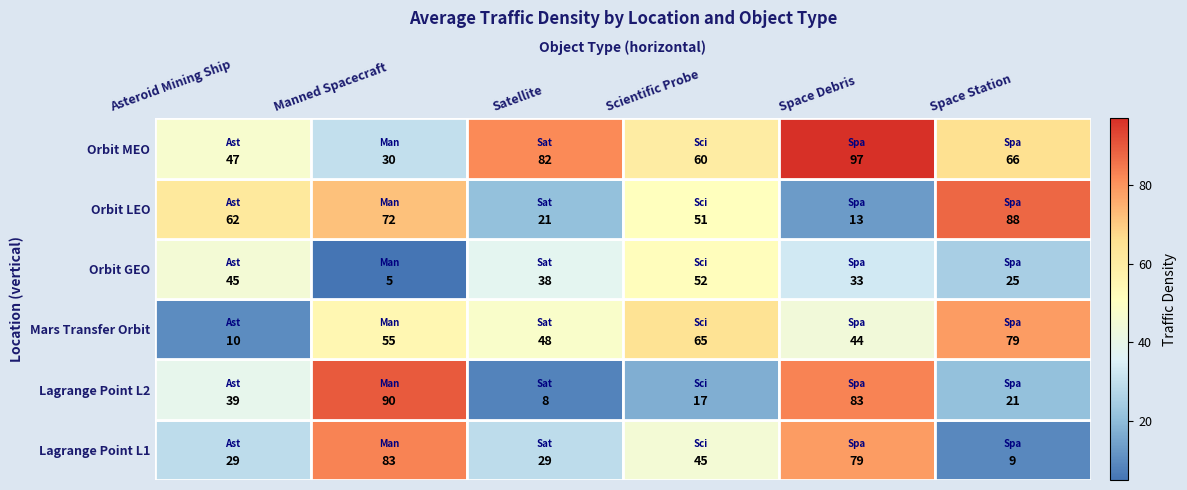

At how many categories does at least one series exceed 58?

6